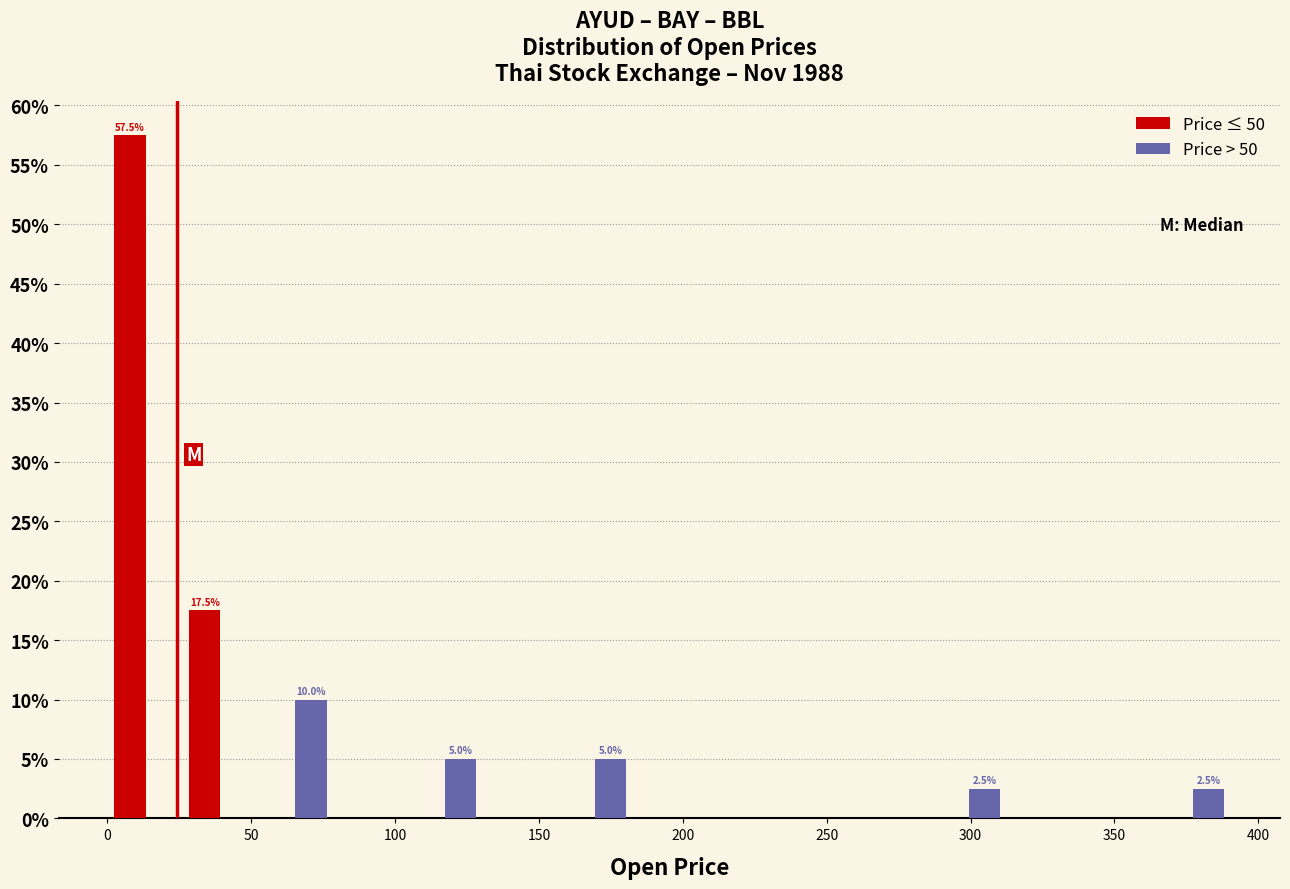

In the Price ≤ 50 series, which range on the x-axis has the tallest bar?

0 to 25